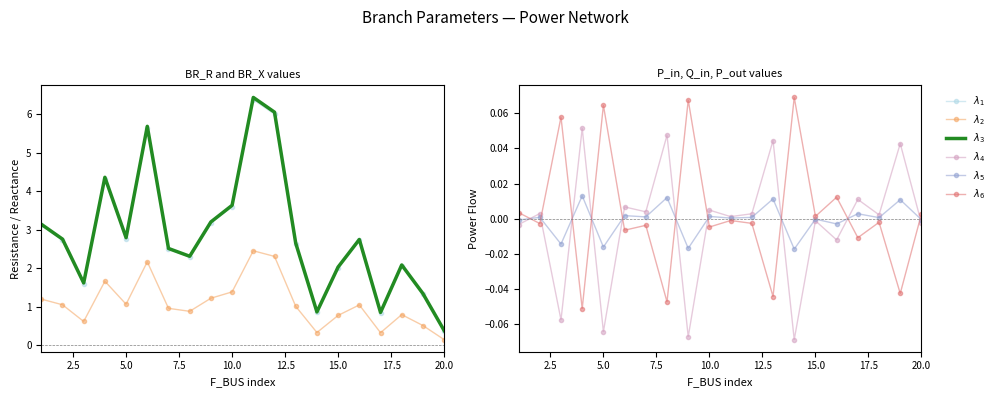

What is the total value across all series at 15.0?

6.0